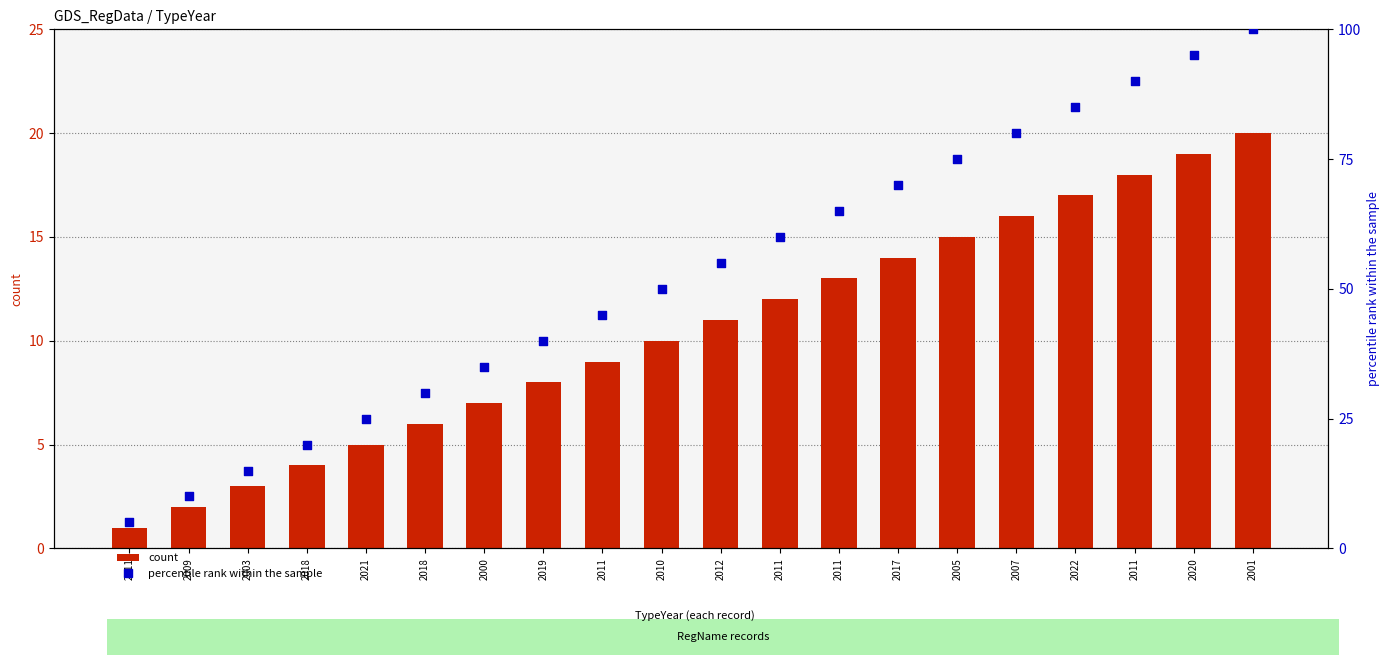

What are all the series names shown in the legend?

count, percentile rank within the sample